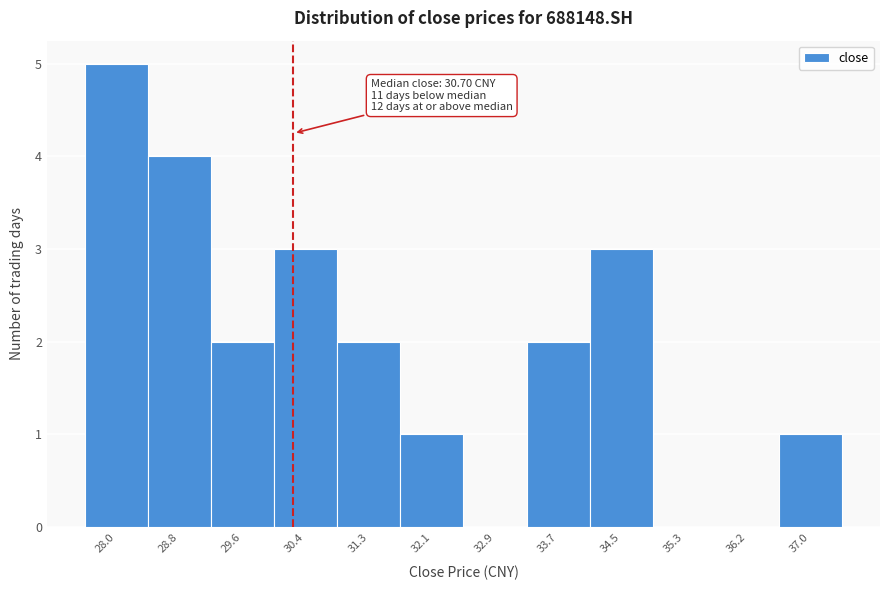

Reading left to right, list all the values displayed in this chart.

28.0=5	28.8=4	29.6=2	30.4=3	31.3=2	32.1=1	32.9=0	33.7=2	34.5=3	35.3=0	36.2=0	37.0=1